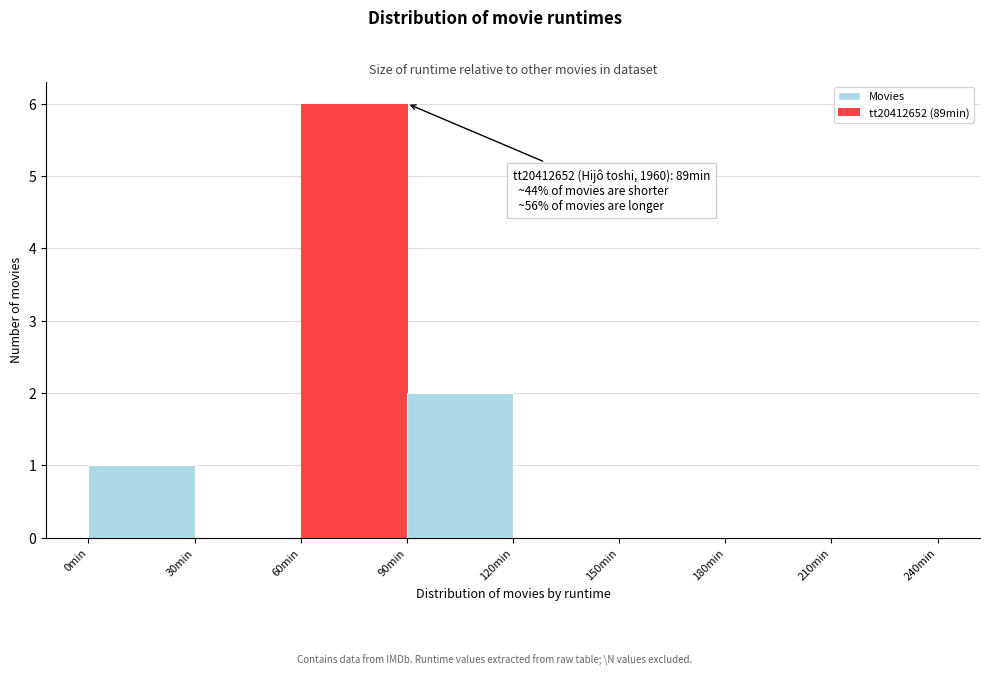

Over which range of the x-axis is the bar tallest?

60 to 90